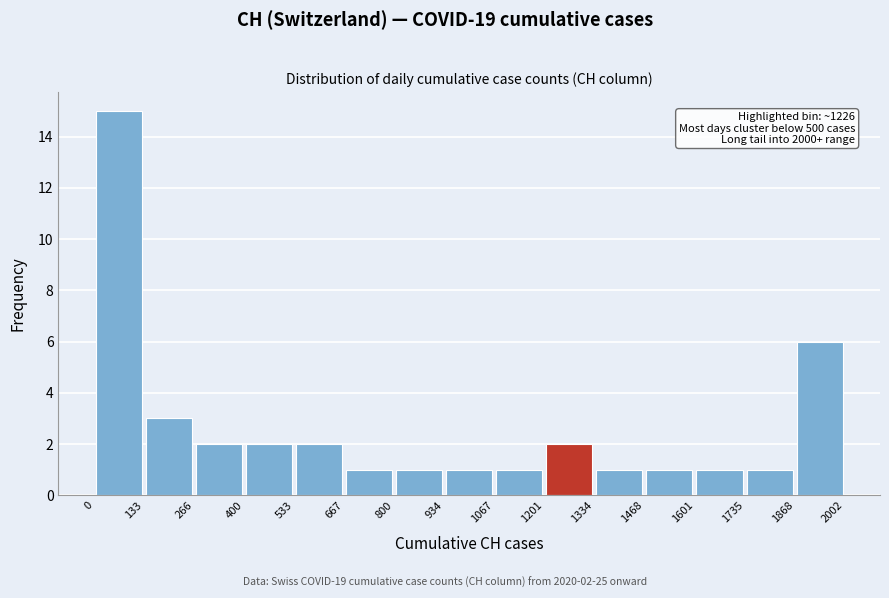

Over which range of the x-axis is the bar tallest?

0 to 133